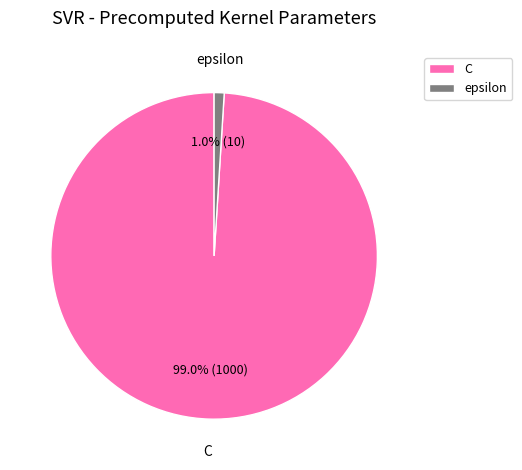

To the nearest percent, what portion does epsilon represent?

1%